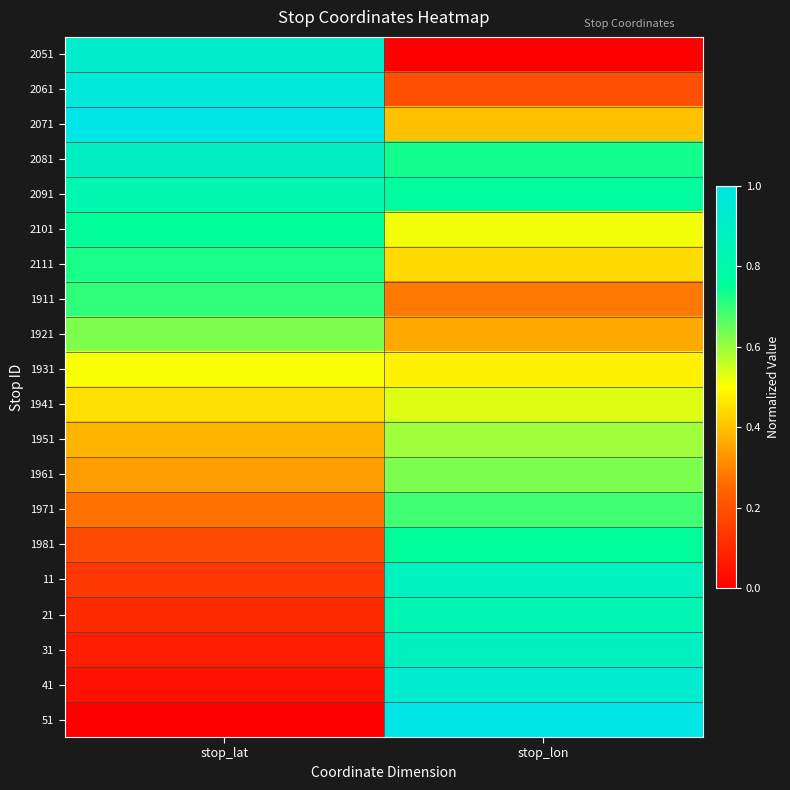

At how many categories does at least one series exceed 0?

2